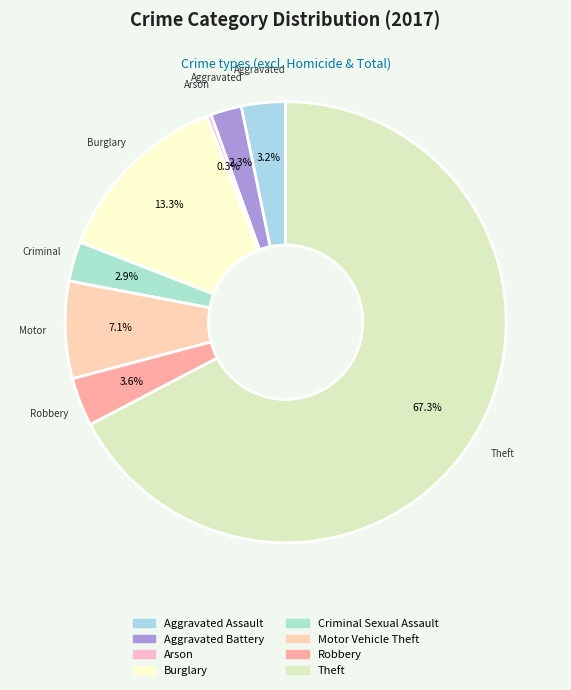

Is it true that Aggravated Assault is 14% of the pie?

False